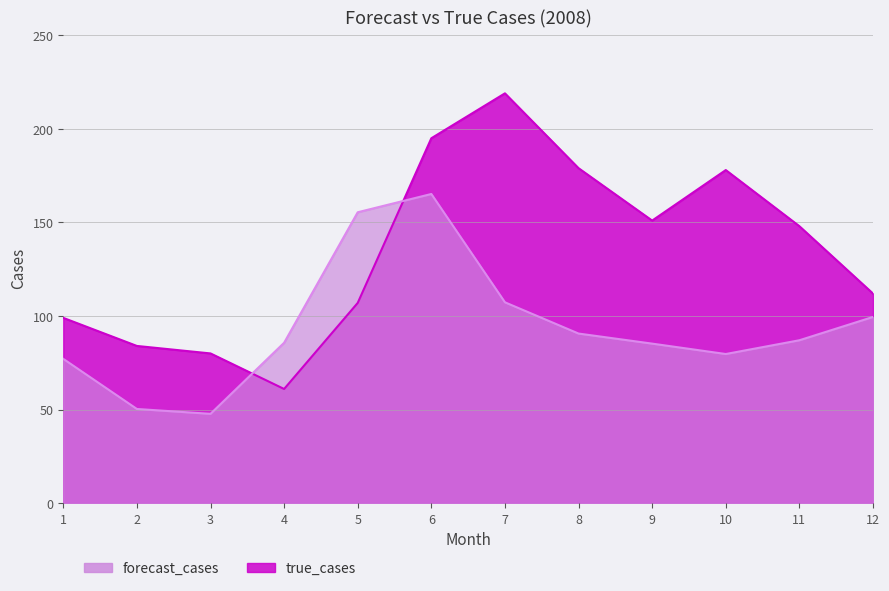

Where is the first local maximum for forecast_cases?

6